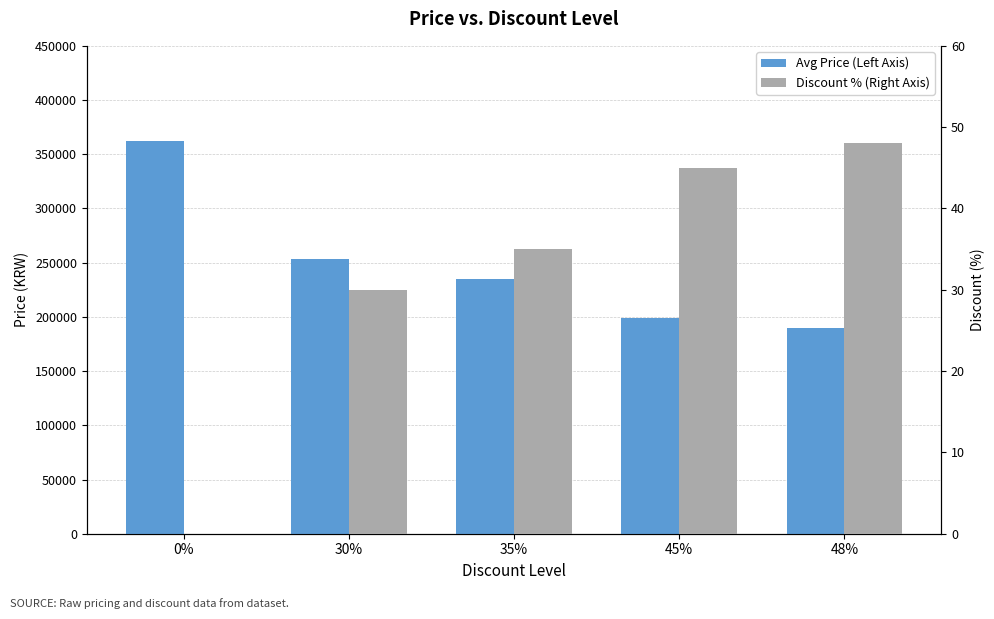

Reading left to right, what are all the values shown in this chart?

Avg Price (Left Axis): 362000	253400	235300	199000	189900
Discount % (Right Axis): 0	30	35	45	48